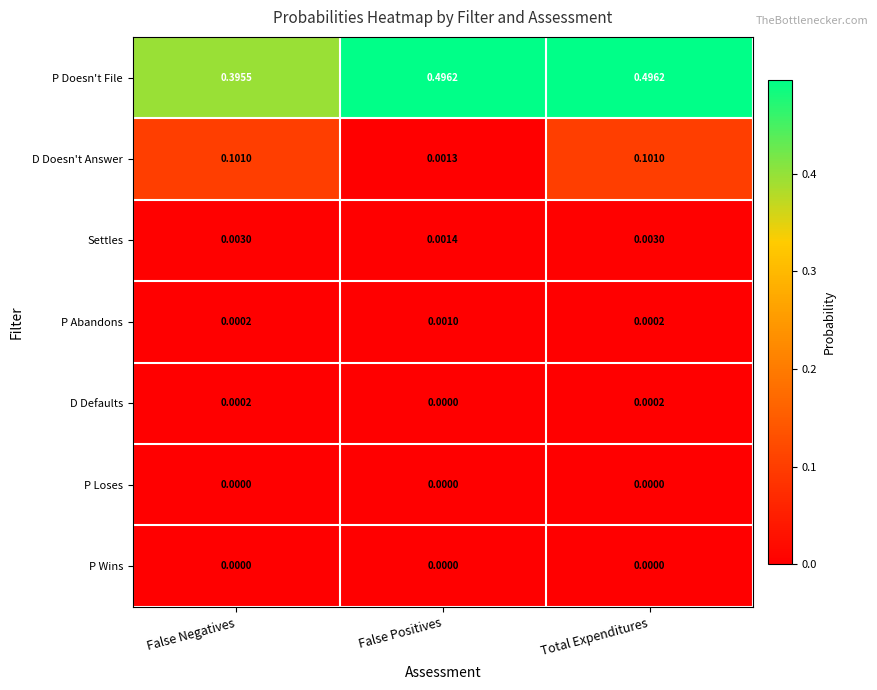

Which series changed the most between False Positives and Total Expenditures?

D Doesn't Answer